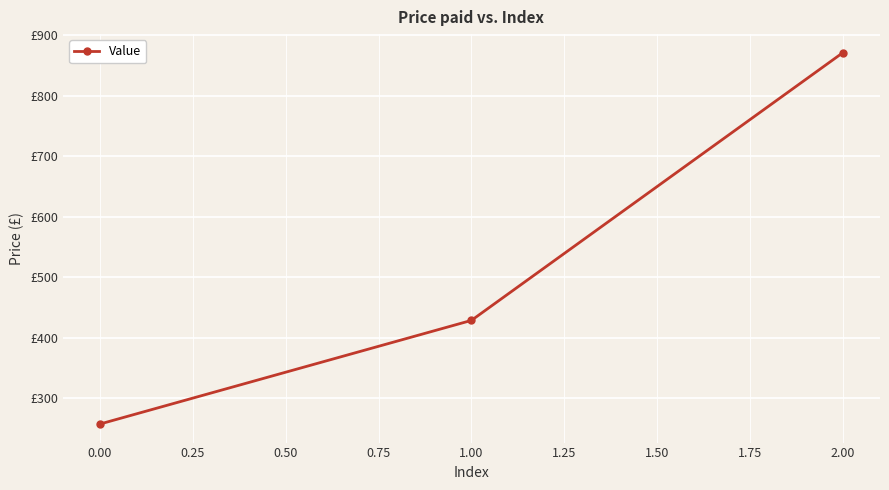

Reading left to right, what are all the values shown in this chart?

257.1	428.6	871.4